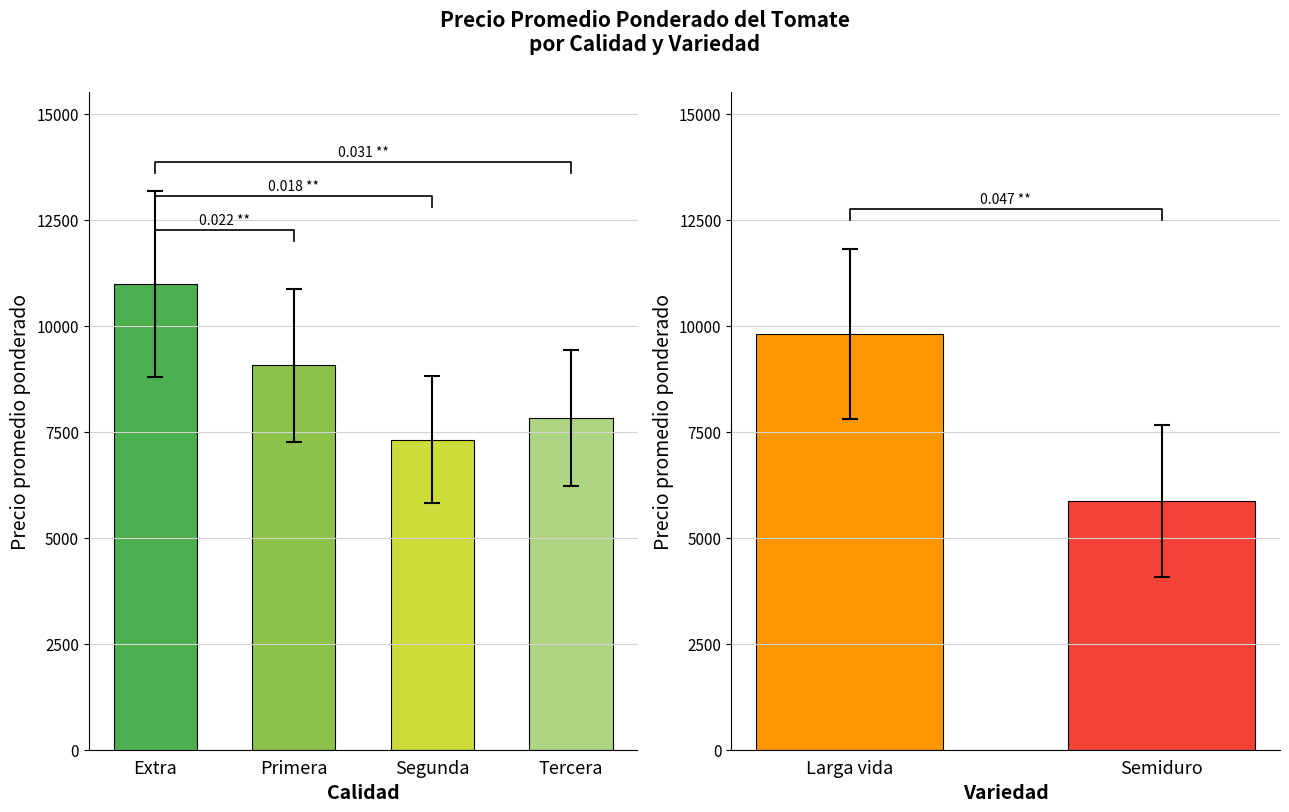

Count the number of data series in this chart.

2